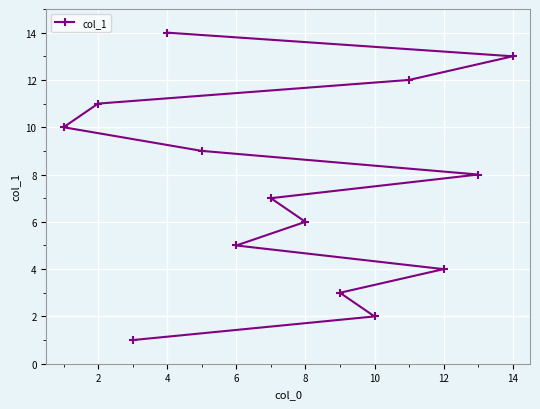

Reading left to right, transcribe all the data shown in this chart.

10	11	1	14	9	5	7	6	3	2	12	4	8	13